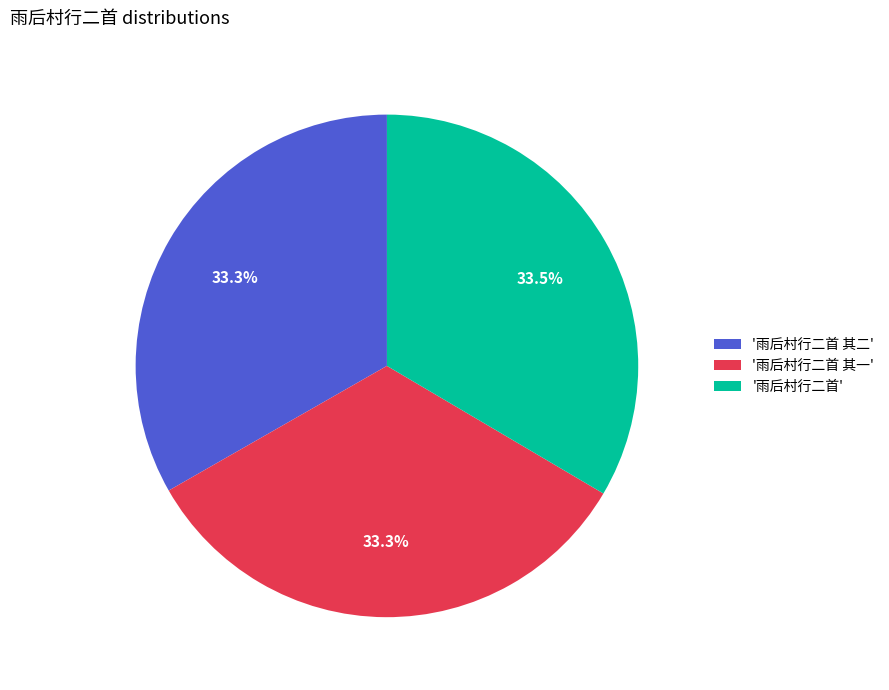

Is there any slice that represents more than half of the pie?

No